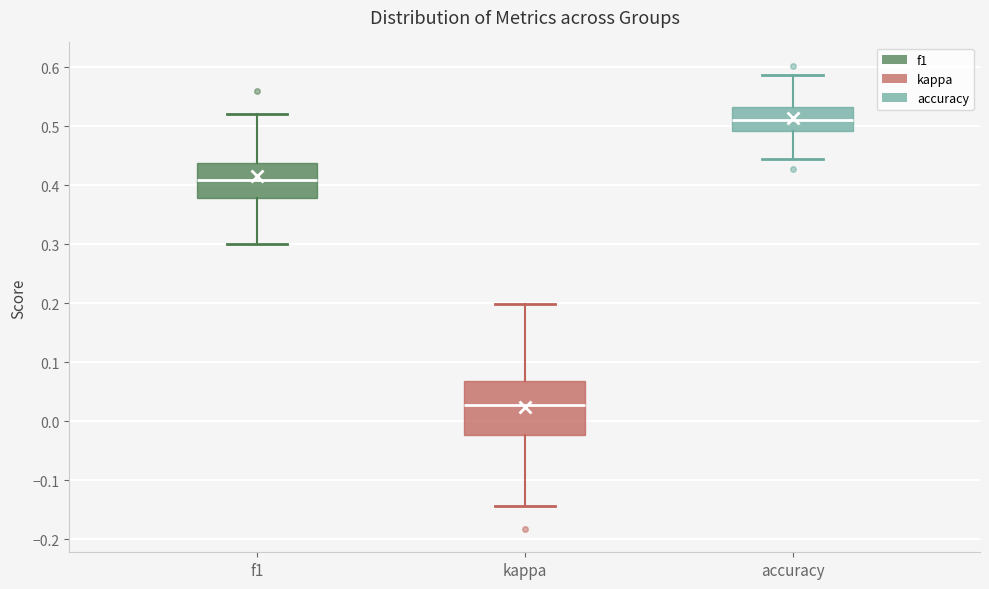

Where does the lower whisker of the box for accuracy end on the y-axis? The values are not printed on the chart, so give them approximately, as read against the axis.

0.44